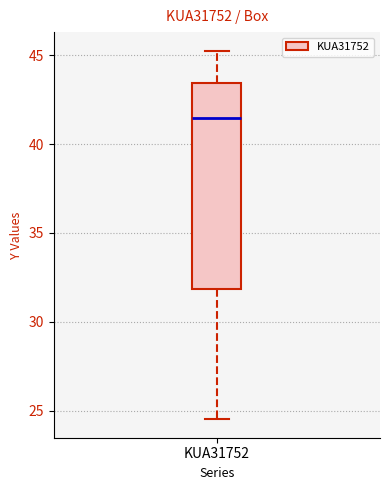

Where is the lower edge of the box for KUA31752 on the y-axis? The values are not printed on the chart, so give them approximately, as read against the axis.

32.0